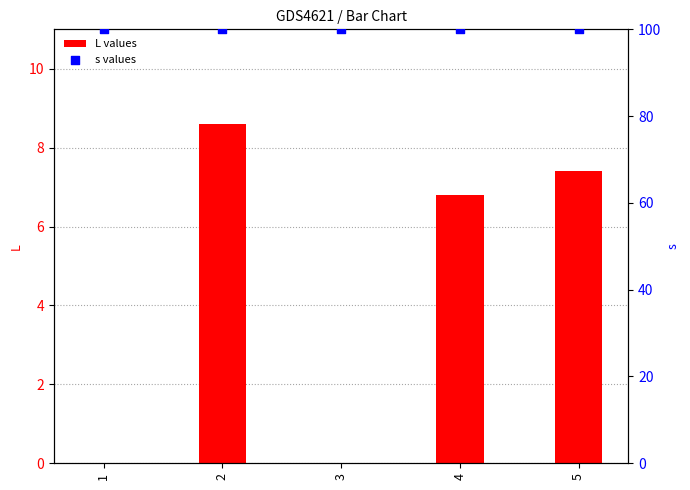

Which series reaches the minimum Y coordinate?

L values